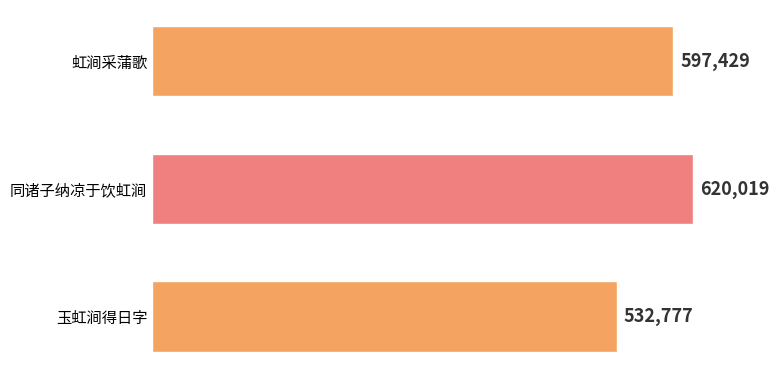

What is the minimum value shown in the chart?

532777